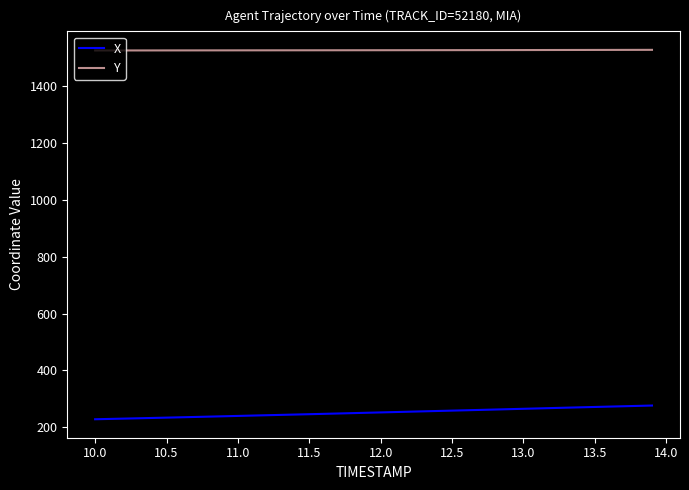

What is the difference between the maximum and minimum values in the X series?

48.2